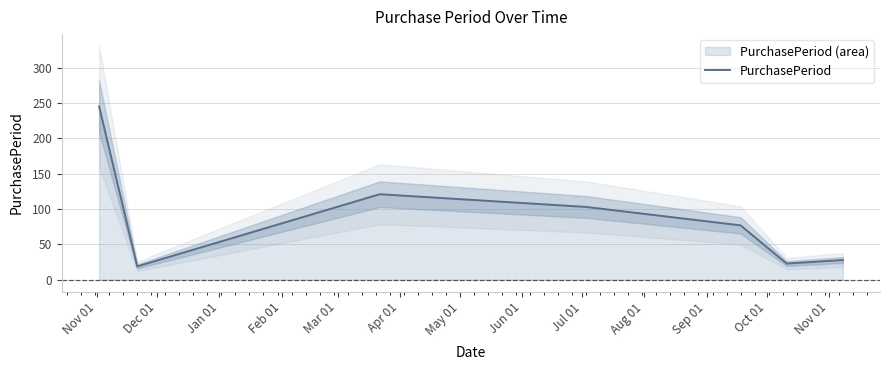

Reading left to right, transcribe all the data shown in this chart.

245	19	121	103	77	23	28